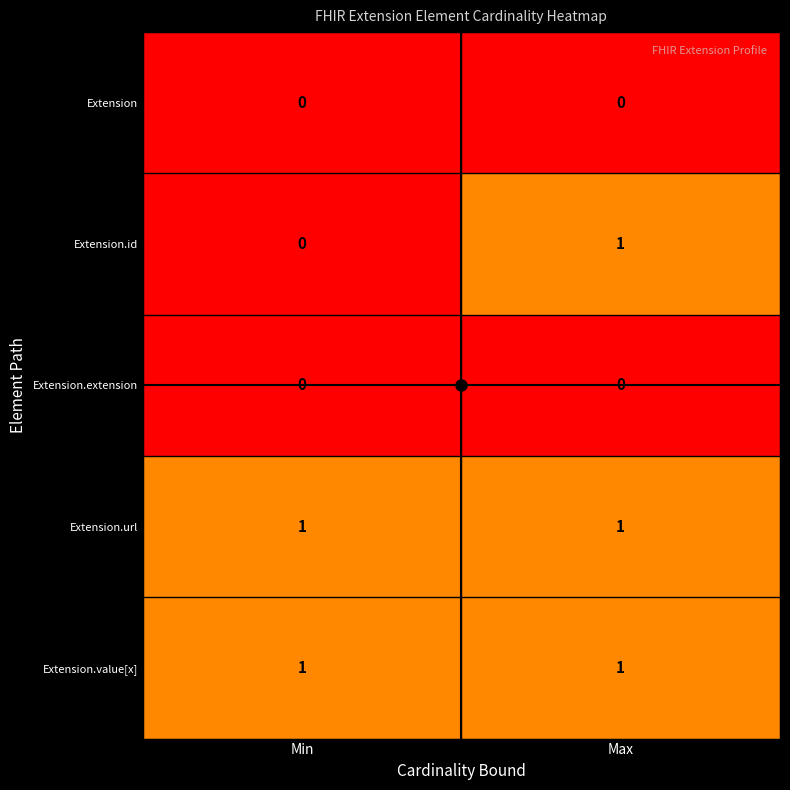

What is the total value across all series at Max?

3